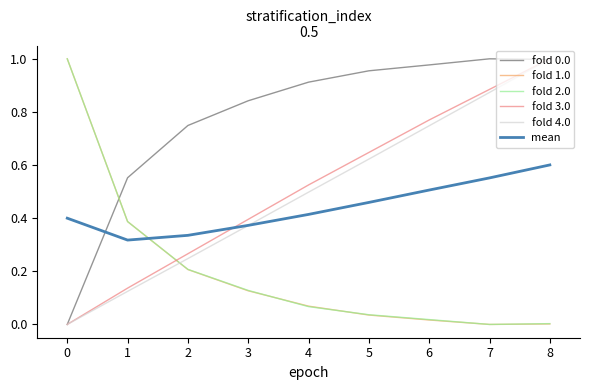

Which series changed the most between 1 and 7?

fold 4.0